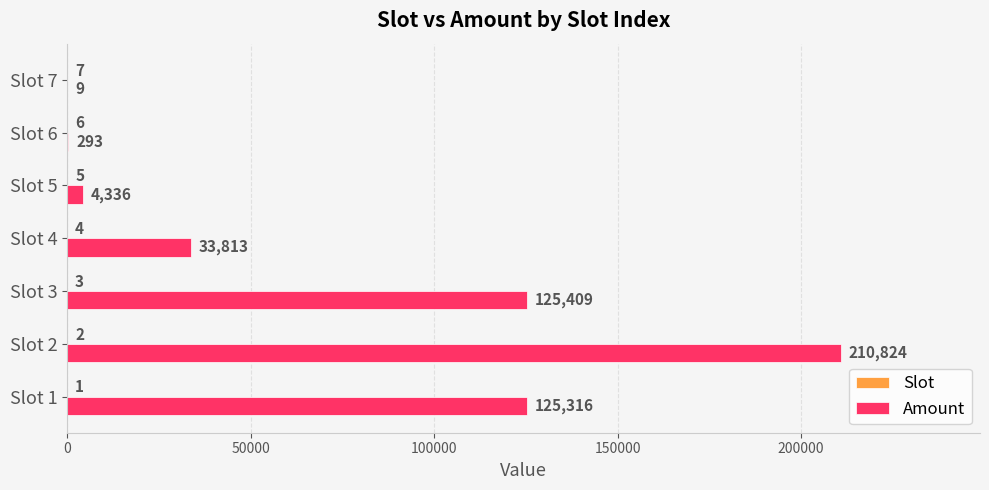

What is the maximum value shown in the chart?

210824